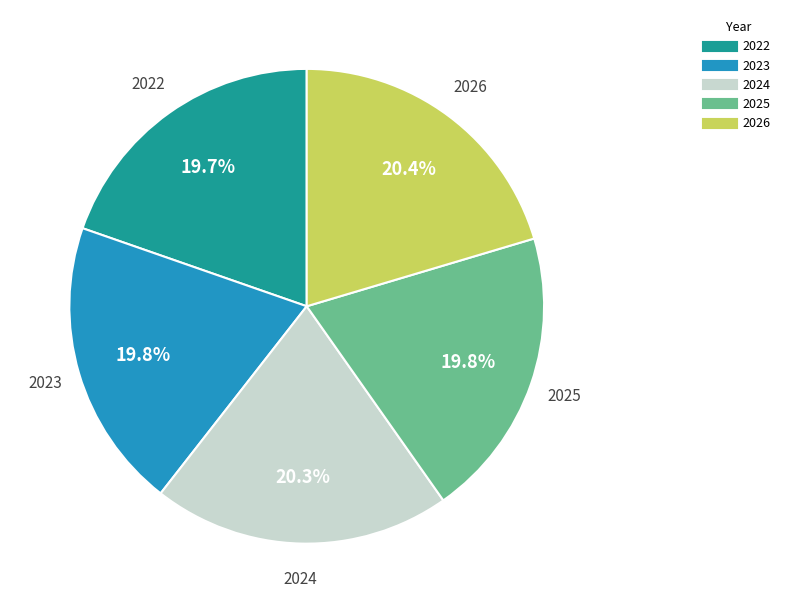

Is 2026 the majority of the pie?

No